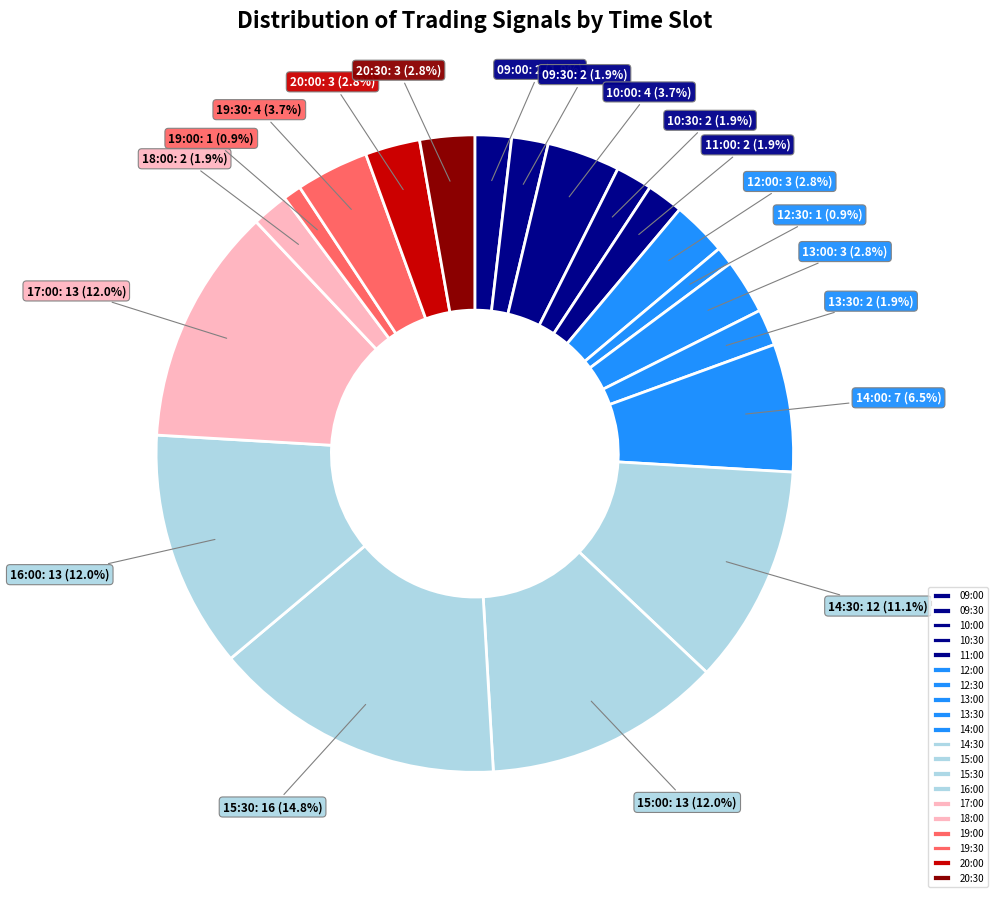

How many slices are in this pie chart?

20